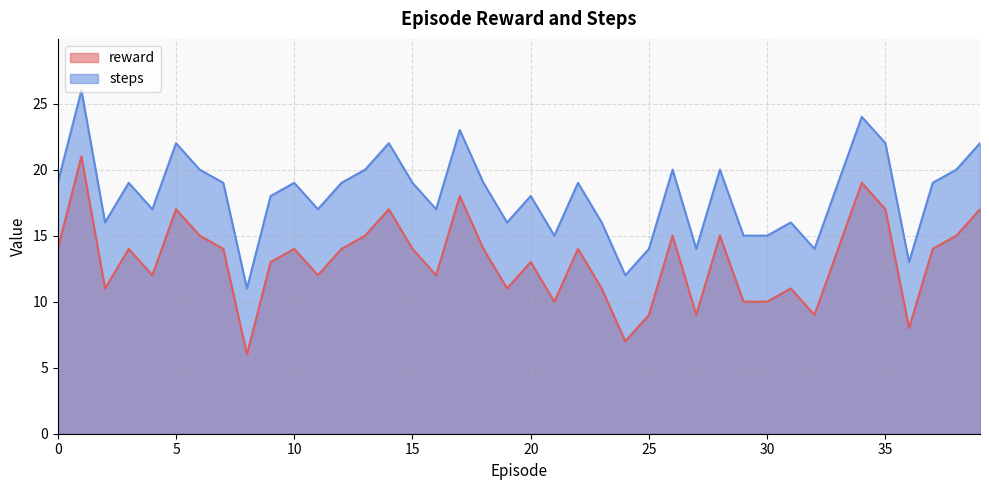

Reading left to right, what are all the values shown in this chart?

reward: 14	21	11	14	12	17	15	14	6	13	14	12	14	15	17	14	12	18	14	11	13	10	14	11	7	9	15	9	15	10	10	11	9	14	19	17	8	14	15	17
steps: 19	26	16	19	17	22	20	19	11	18	19	17	19	20	22	19	17	23	19	16	18	15	19	16	12	14	20	14	20	15	15	16	14	19	24	22	13	19	20	22